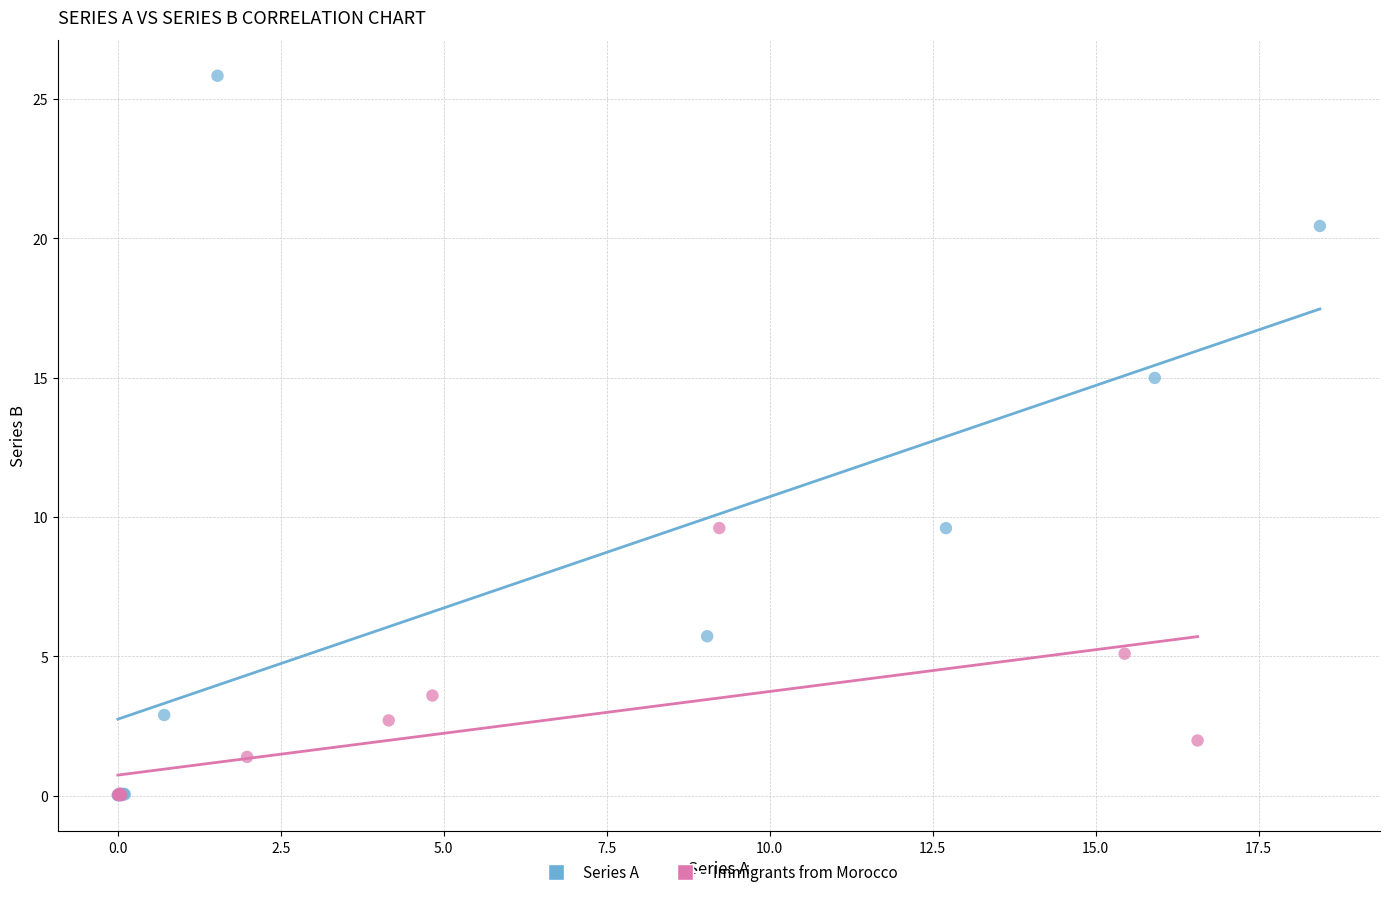

What are all the series names shown in the legend?

Series A, Immigrants from Morocco